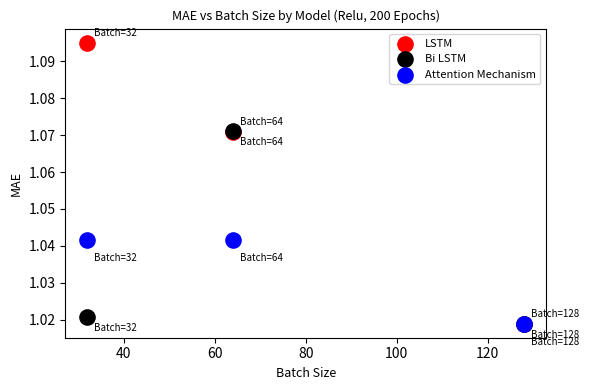

Which series has the widest spread of Y values?

LSTM